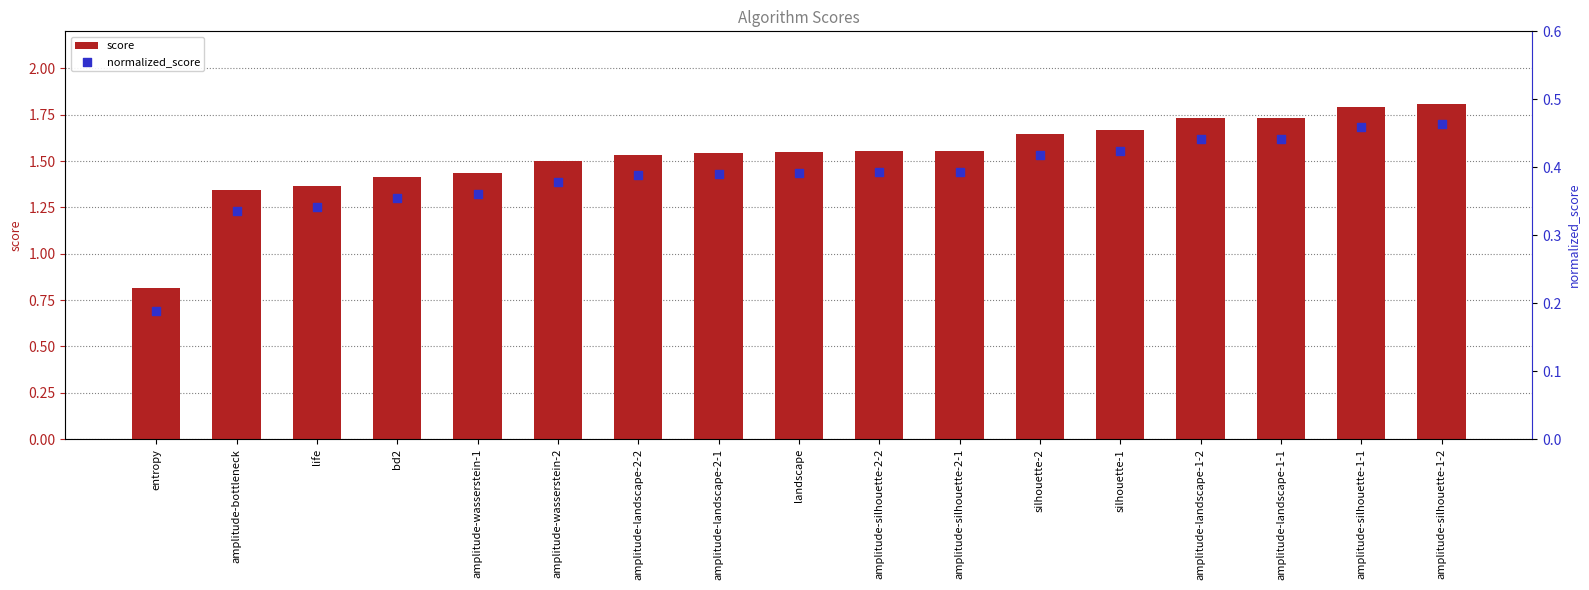

Which series reaches the minimum Y coordinate?

normalized_score